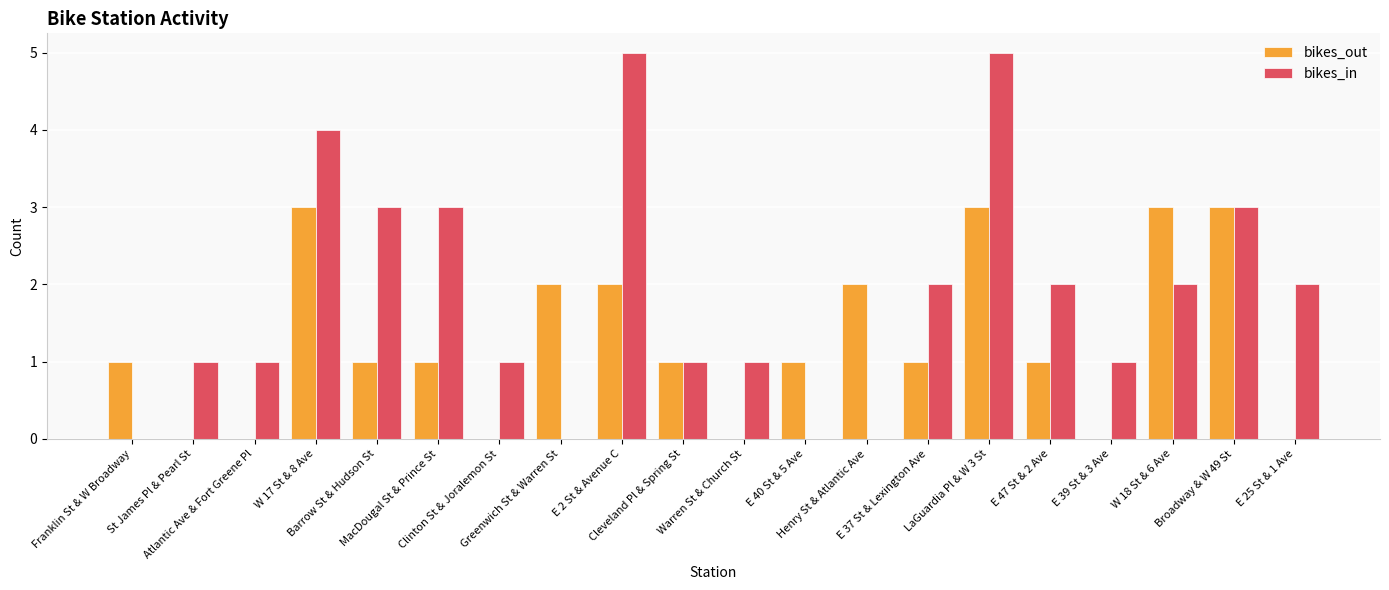

The value of bikes_out at E 39 St & 3 Ave is -2. True or false?

False